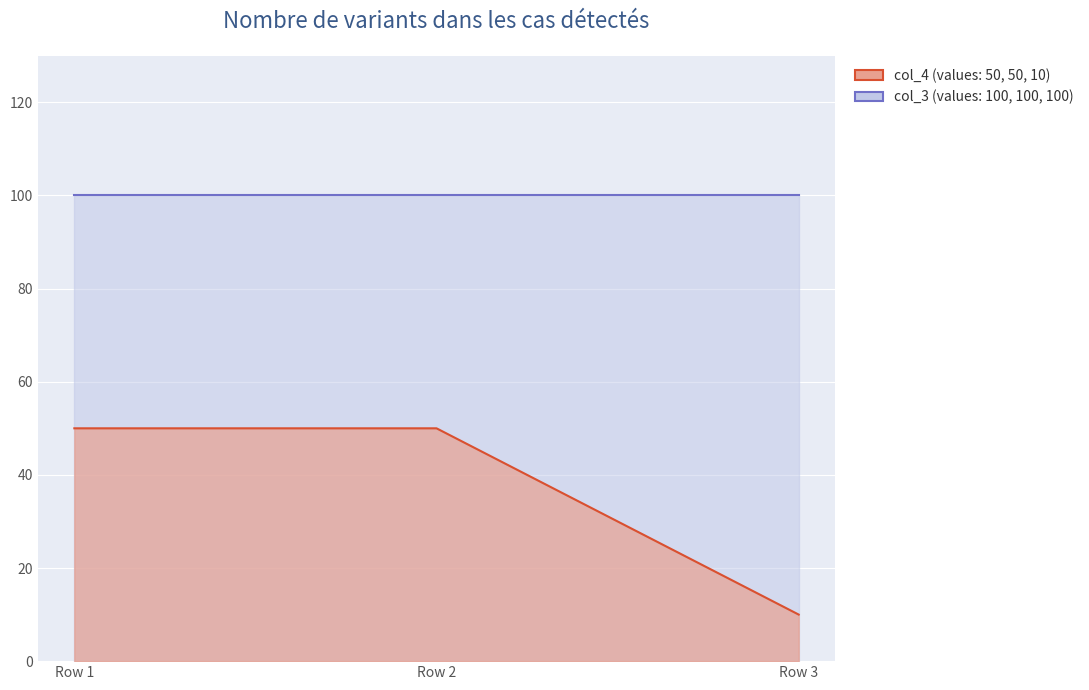

What is the change in value from Row 2 to Row 3?

-40